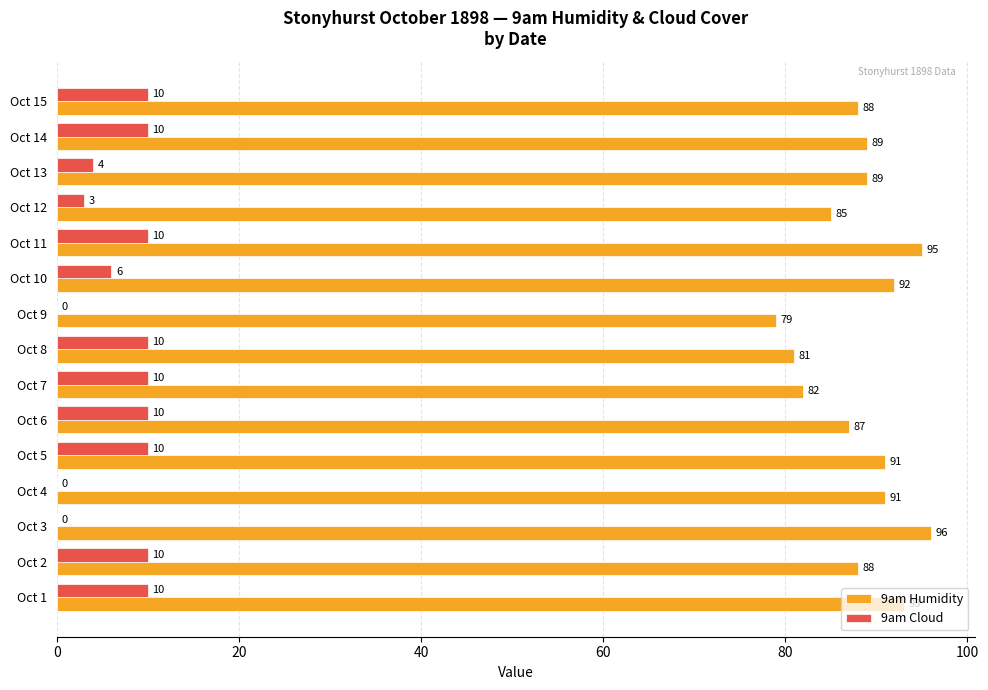

Count the number of categories in the chart.

15